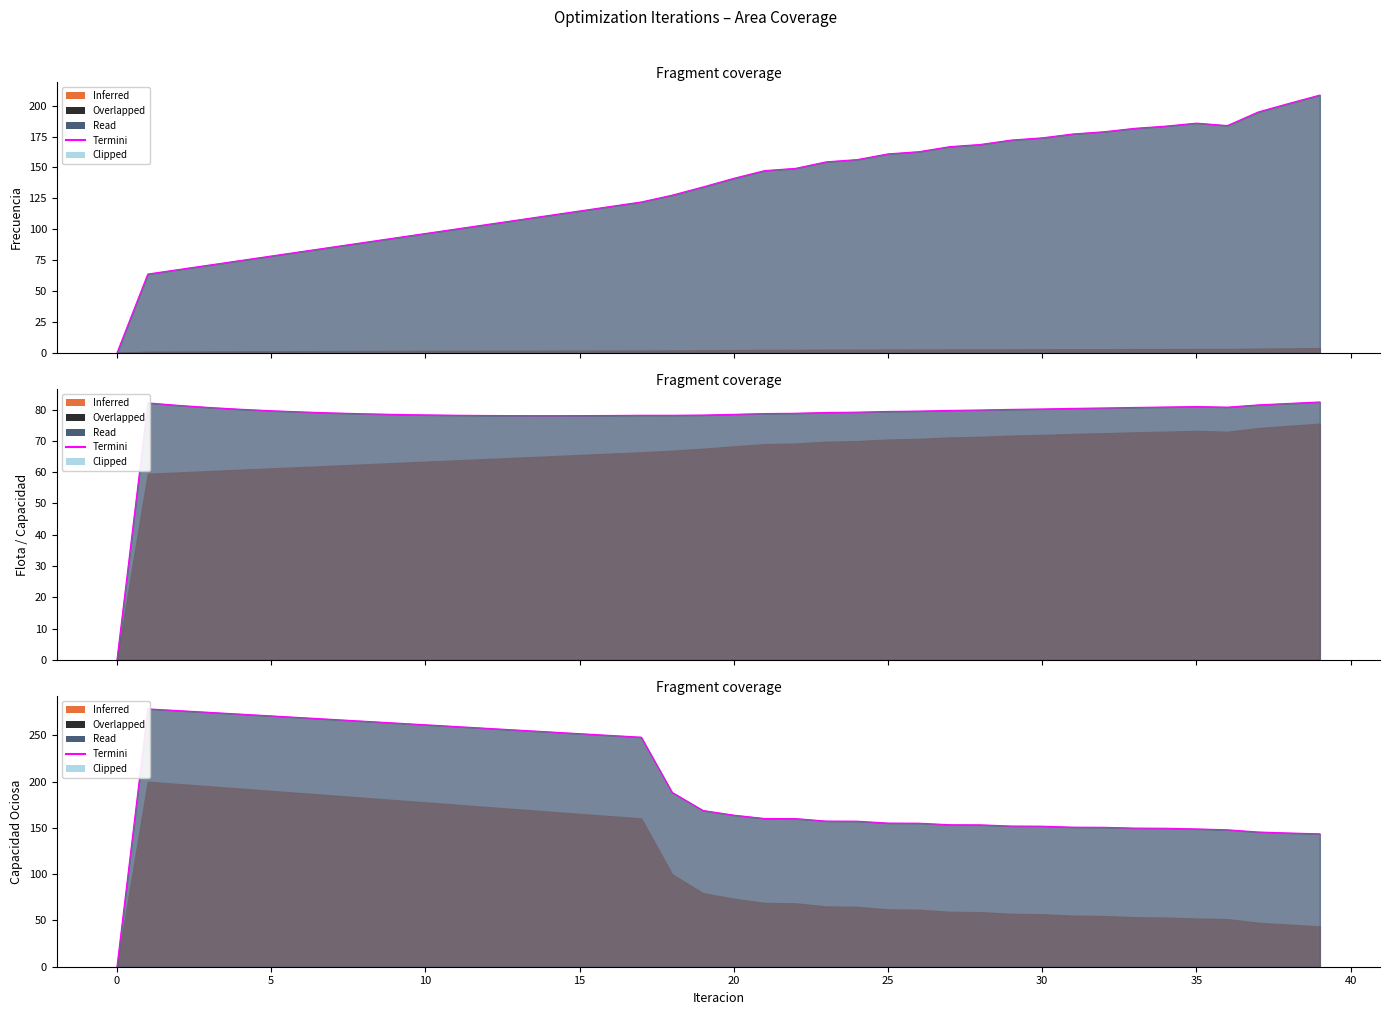

How many values are below 163?

20